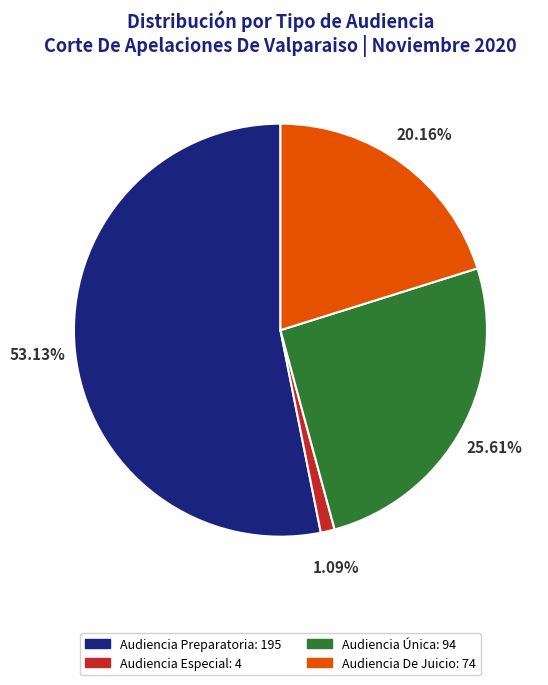

What percentage do Audiencia Única and Audiencia Especial together represent?

26.7%